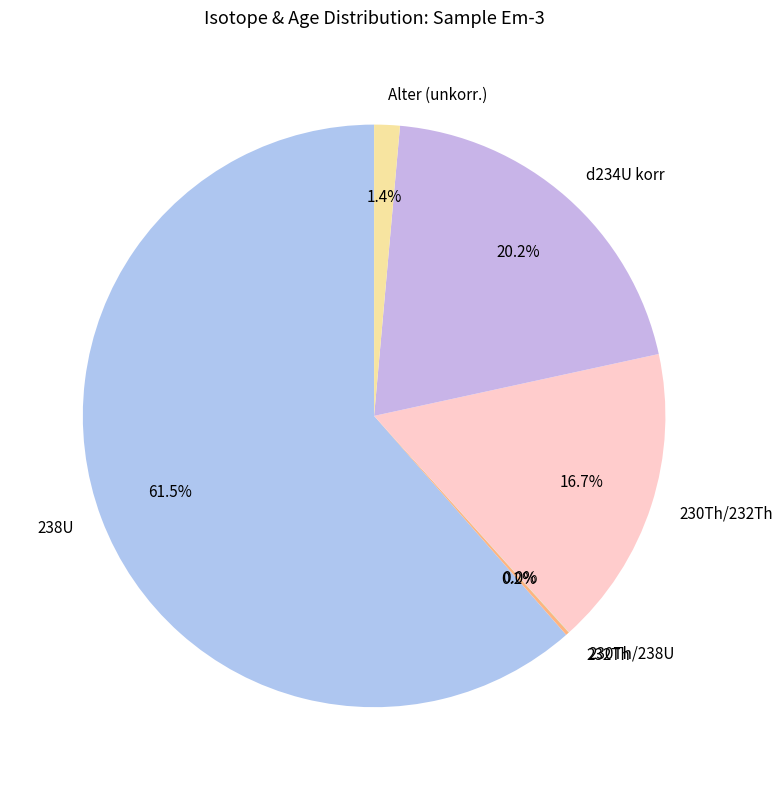

Is there any slice that represents more than half of the pie?

Yes